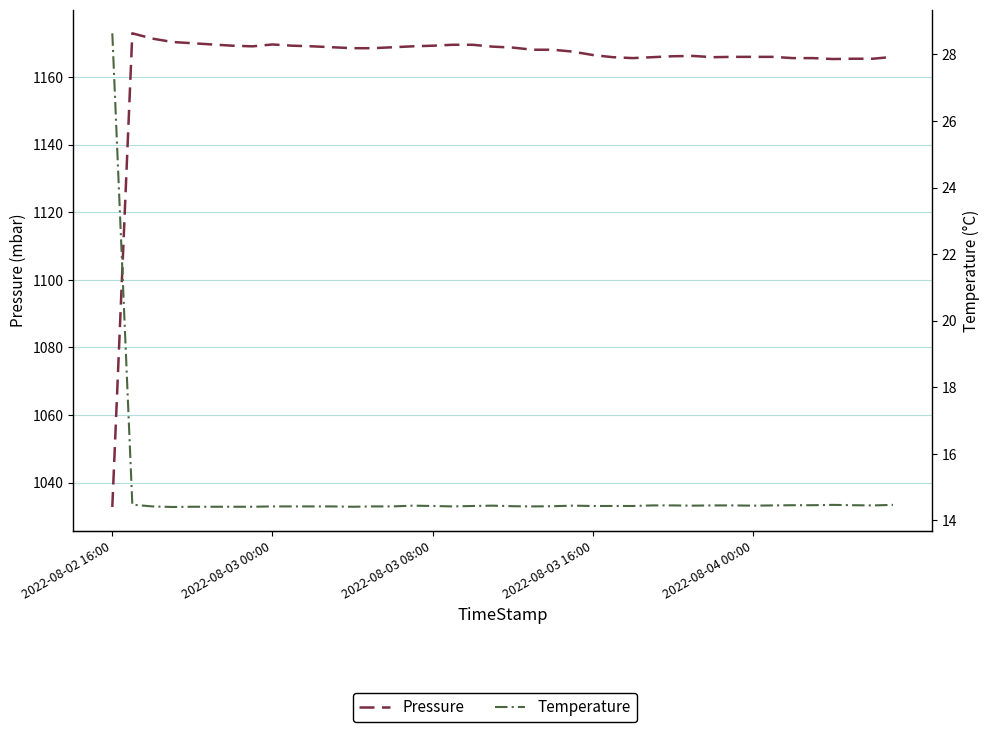

True or false: Temperature and Pressure intersect in this chart.

False